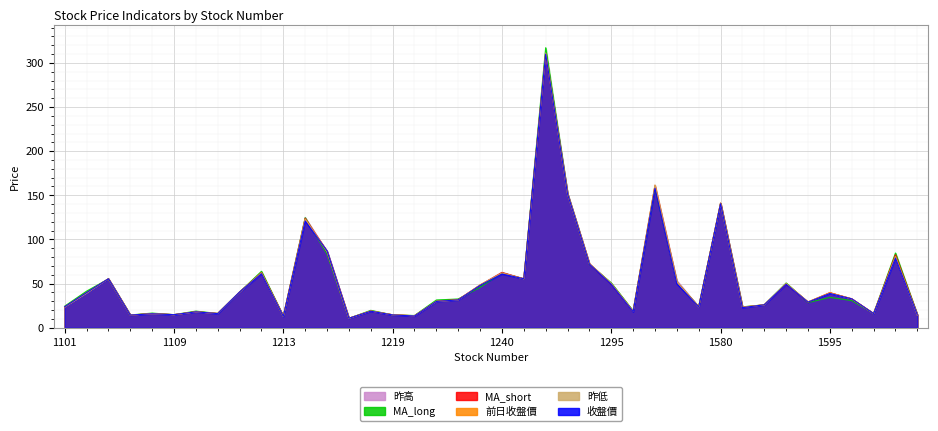

After their last crossing, which series has the higher values: 收盤價 or MA_short?

收盤價